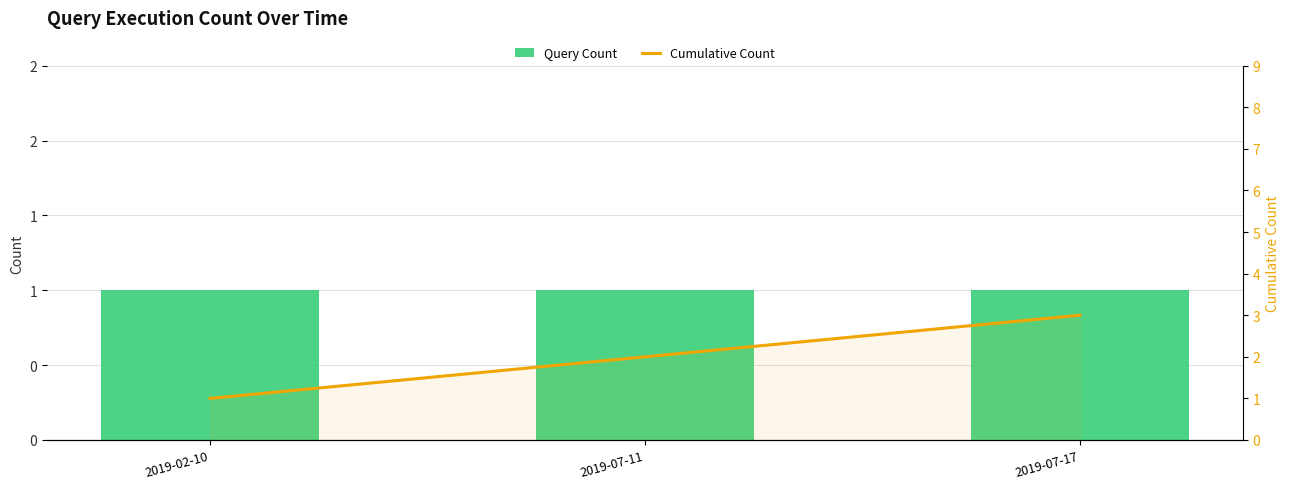

True or false: Query Count has a value of 1 at 2019-07-11.

True